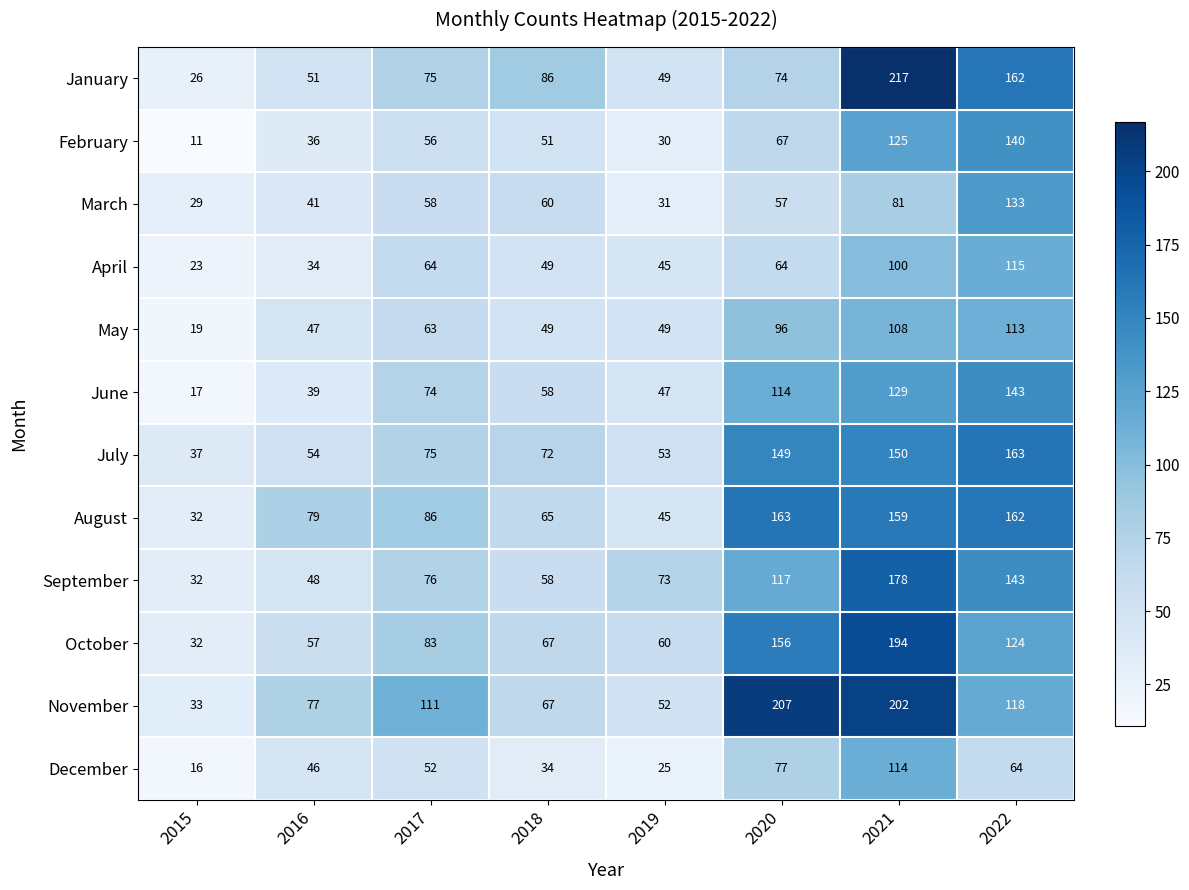

What is the difference between the maximum and minimum values in the July series?

126